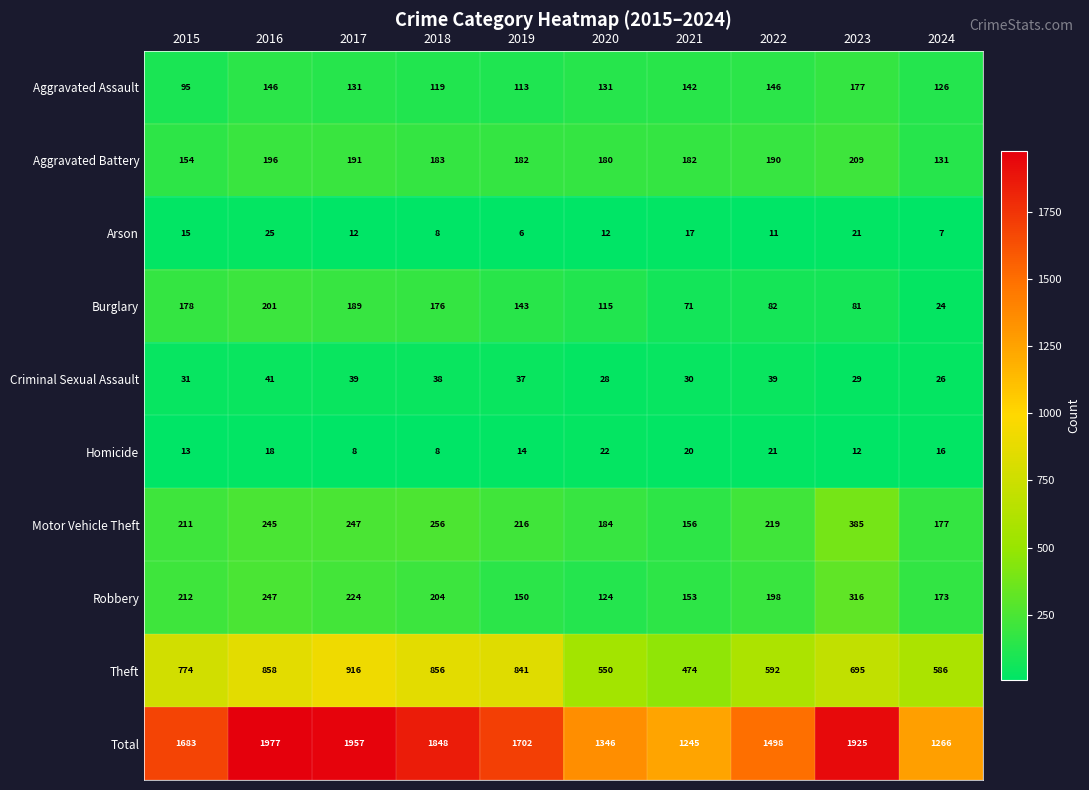

How many values in the Aggravated Assault series are below 131?

4